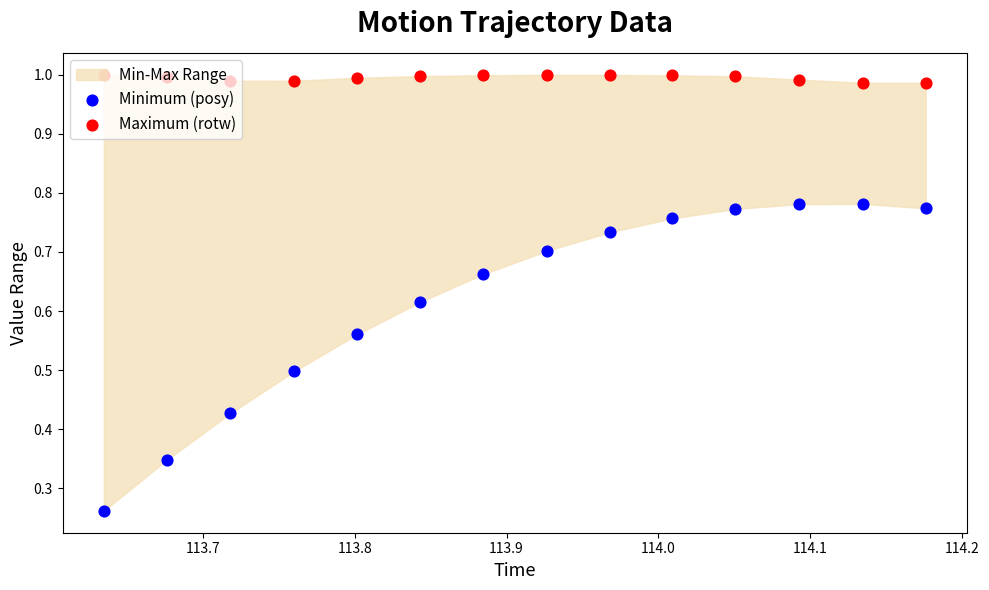

Which series reaches the maximum Y coordinate?

Maximum (rotw)